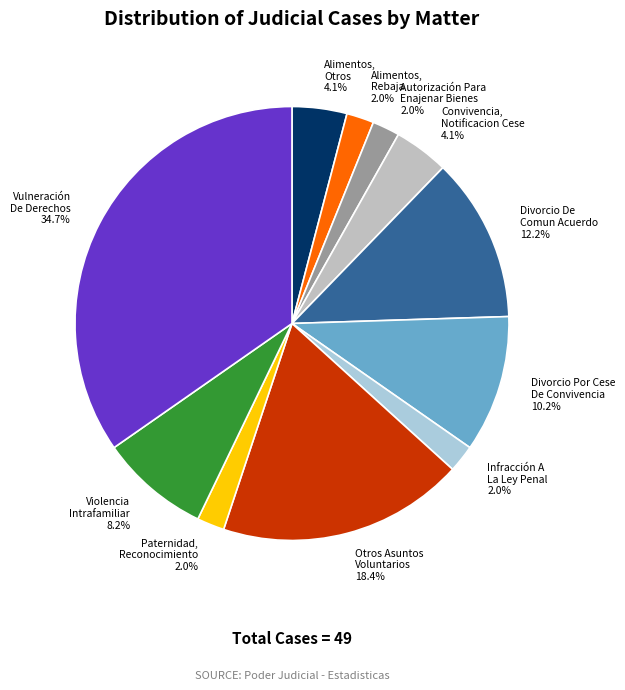

Rank the categories by value from lowest to highest.

Alimentos, Rebaja, Autorización Para Enajenar Bienes Raíces, Infracción A La Ley Penal, Paternidad, Reconocimiento De, Alimentos, Otros, Convivencia, Notificacion Cese, Violencia Intrafamiliar, Divorcio Por Cese De Convivencia, Divorcio De Comun Acuerdo, Otros Asuntos Voluntarios, Vulneración De Derechos